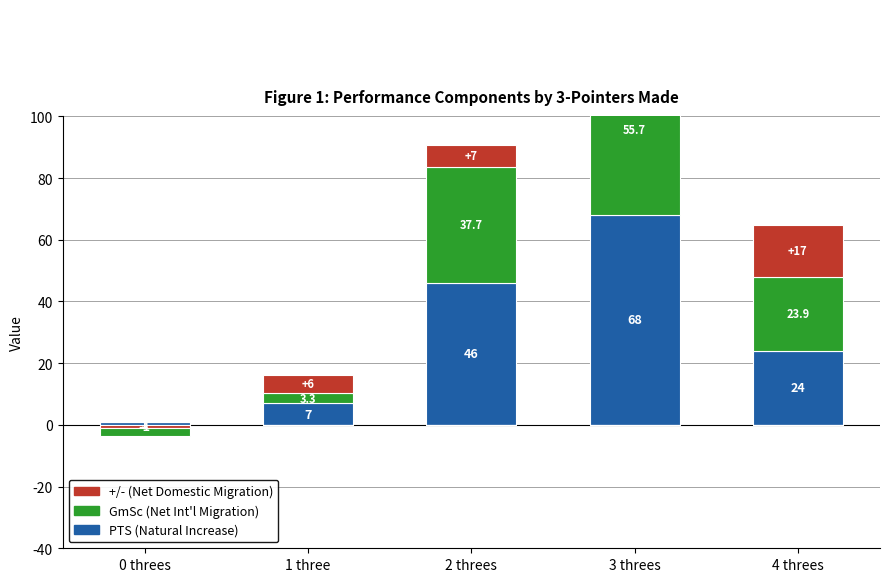

Is it true that GmSc (Net Int'l Migration) equals 23.9 at 4 threes?

True